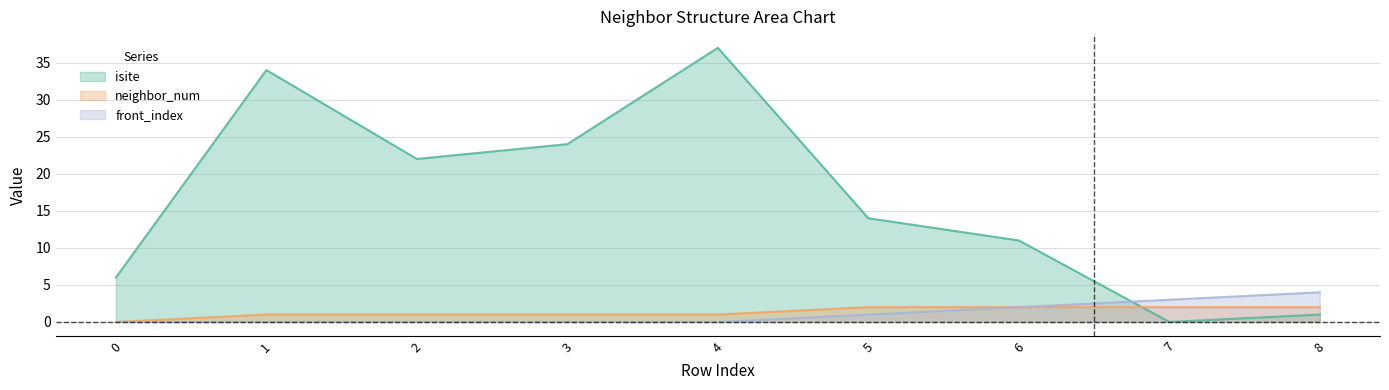

Which series has the largest range (max minus min)?

isite